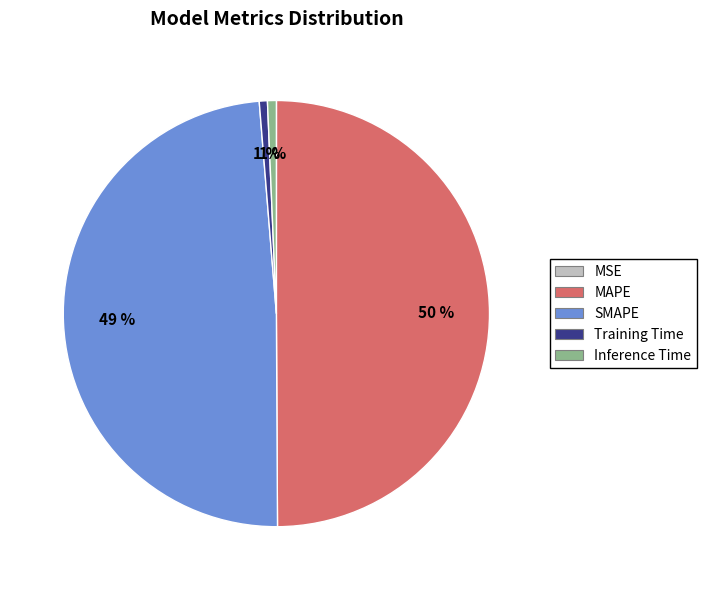

To the nearest percent, what is the difference between the largest and smallest slice percentages?

50%